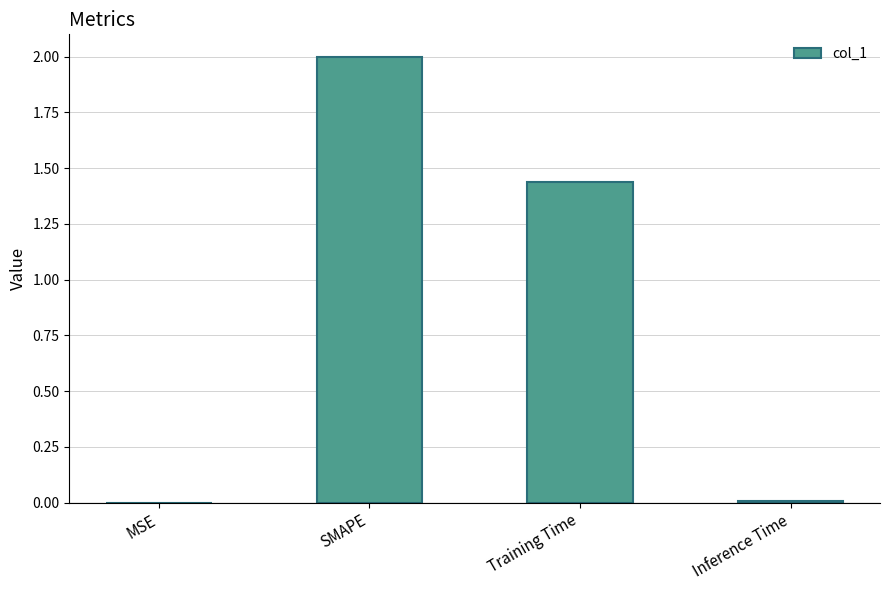

What is the change in value from MSE to SMAPE?

+2.0